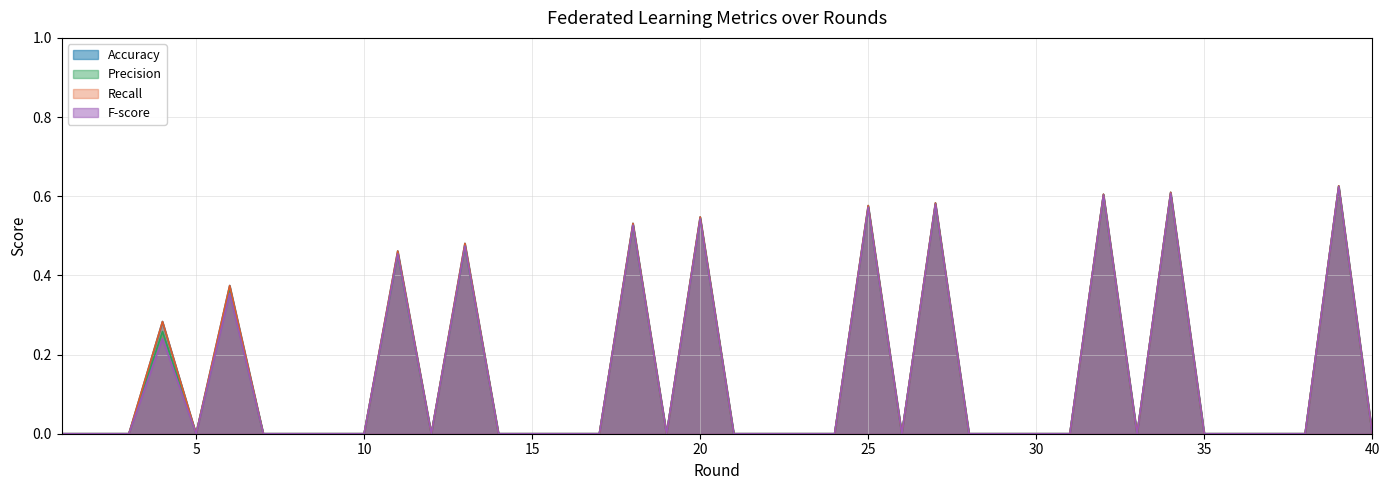

Rank the series at 2 from highest to lowest value.

Accuracy, Precision, Recall, F-score